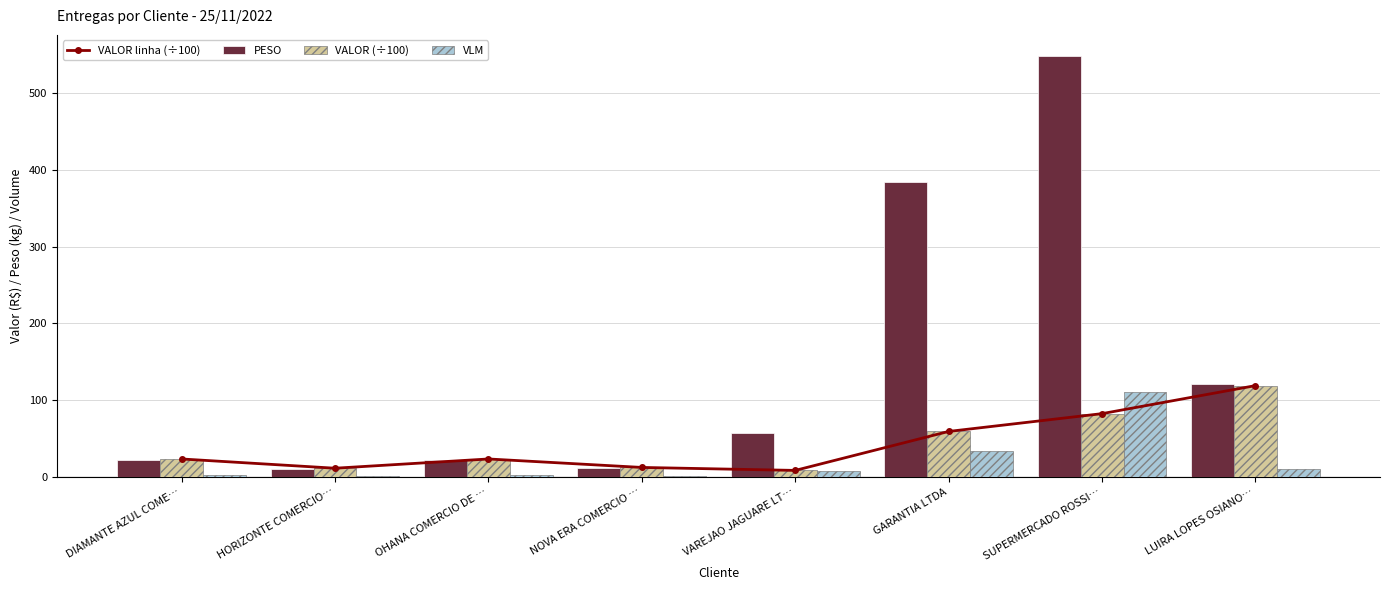

What is the label of the 1st bar from the left?

DIAMANTE AZUL COME…